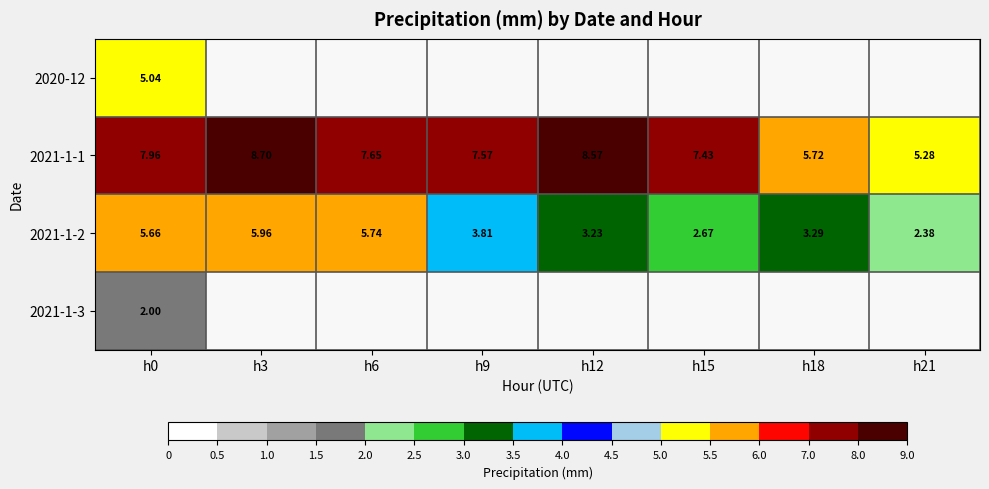

What is the highest value of the 2021-1-1 series?

8.7